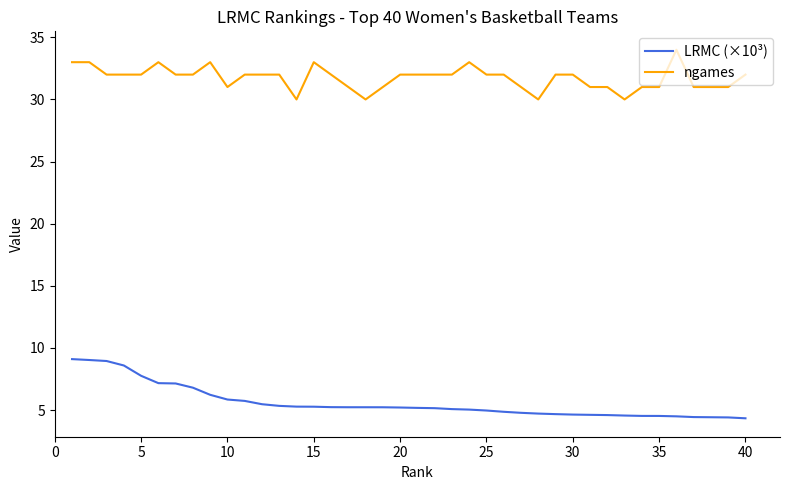

Which series has the largest total across all categories?

ngames